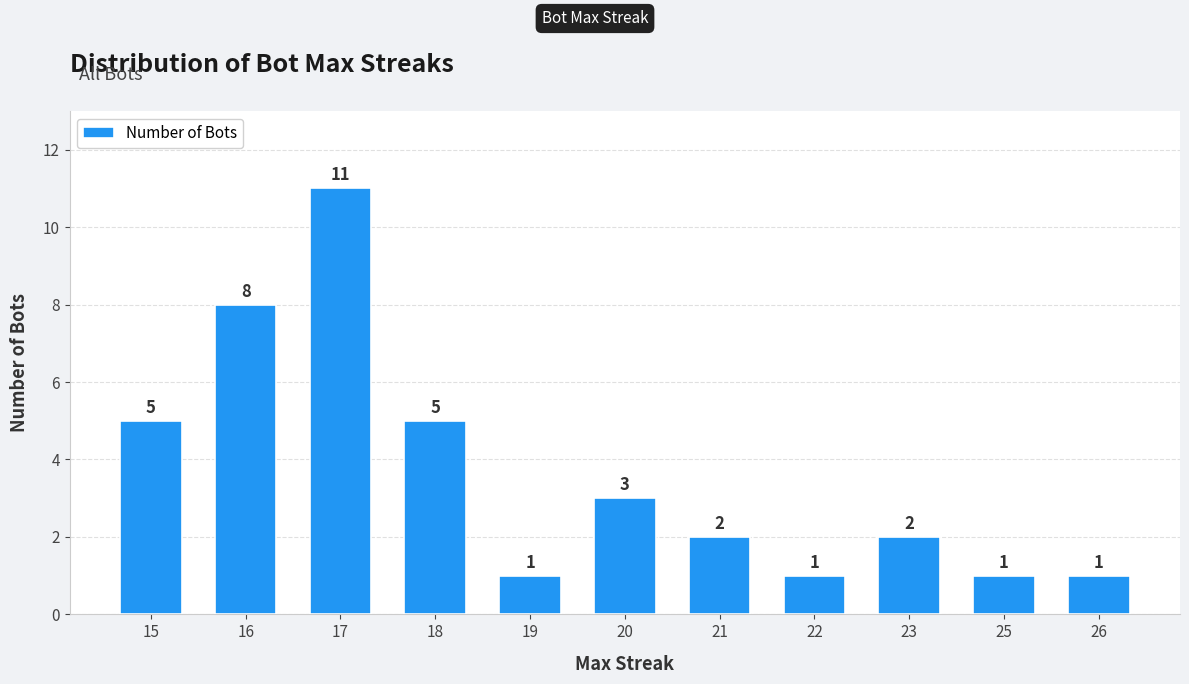

What is the difference between the maximum and minimum values?

10